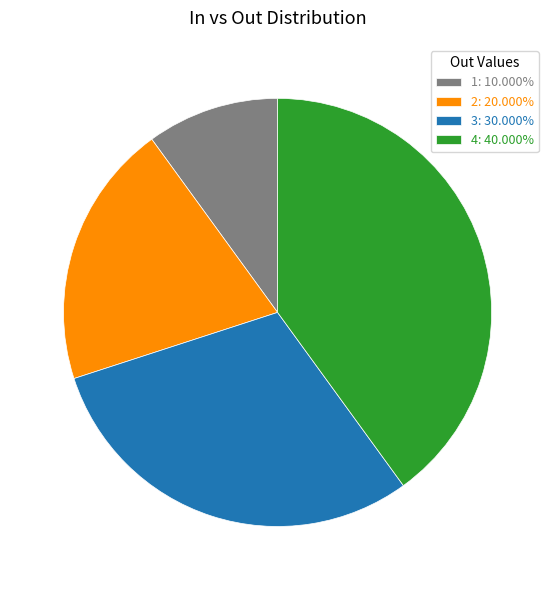

Do 2: 20.000% and 1: 10.000% together represent more than half of the pie?

No